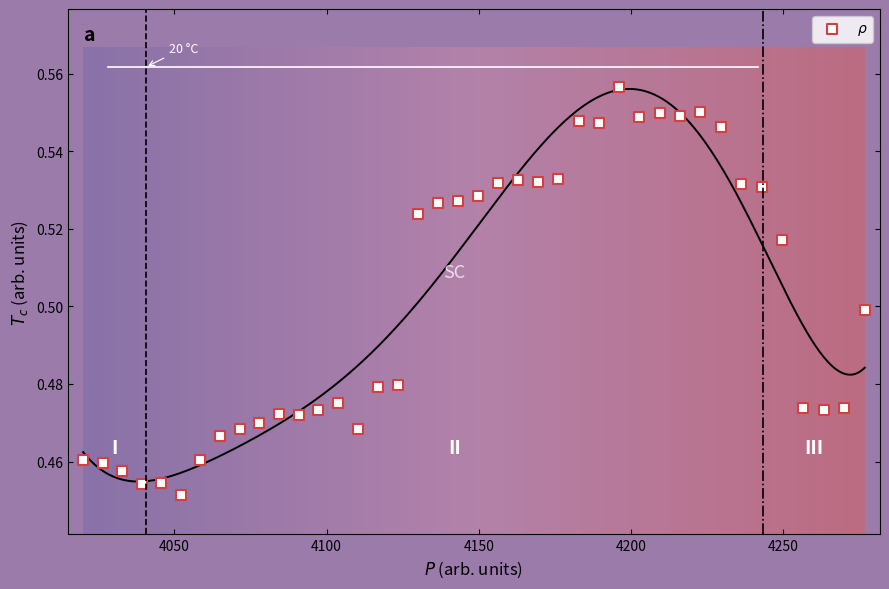

What is the range of X values (max minus min)?

256.8